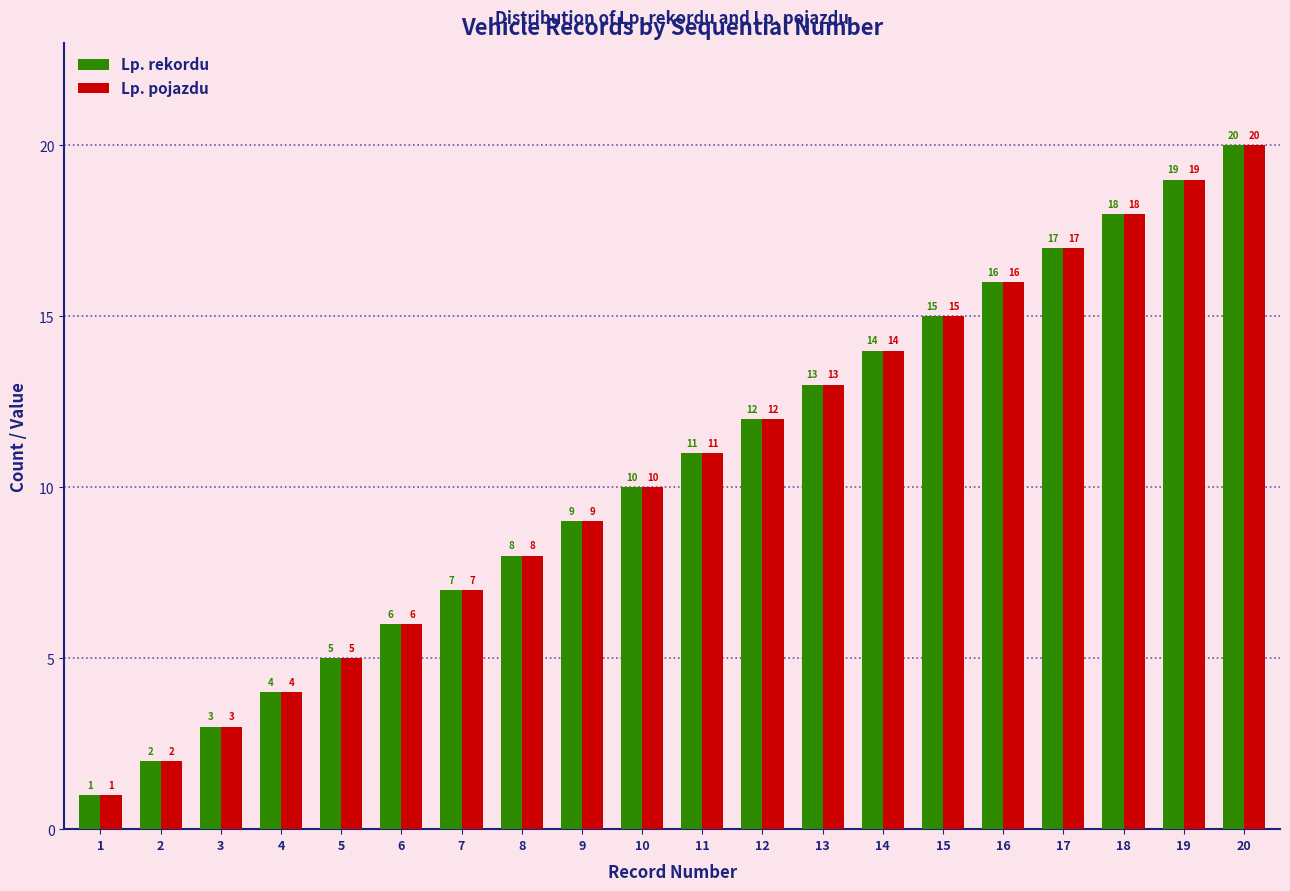

Reading left to right, extract all data points from this chart.

Lp. rekordu: 1=1	2=2	3=3	4=4	5=5	6=6	7=7	8=8	9=9	10=10	11=11	12=12	13=13	14=14	15=15	16=16	17=17	18=18	19=19	20=20
Lp. pojazdu: 1=1	2=2	3=3	4=4	5=5	6=6	7=7	8=8	9=9	10=10	11=11	12=12	13=13	14=14	15=15	16=16	17=17	18=18	19=19	20=20